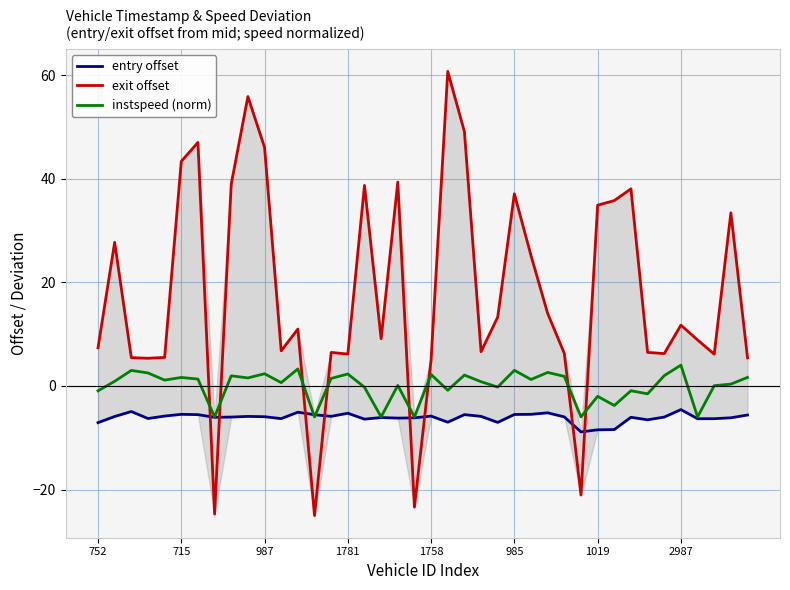

What is the label of the 2nd point from the right?

38